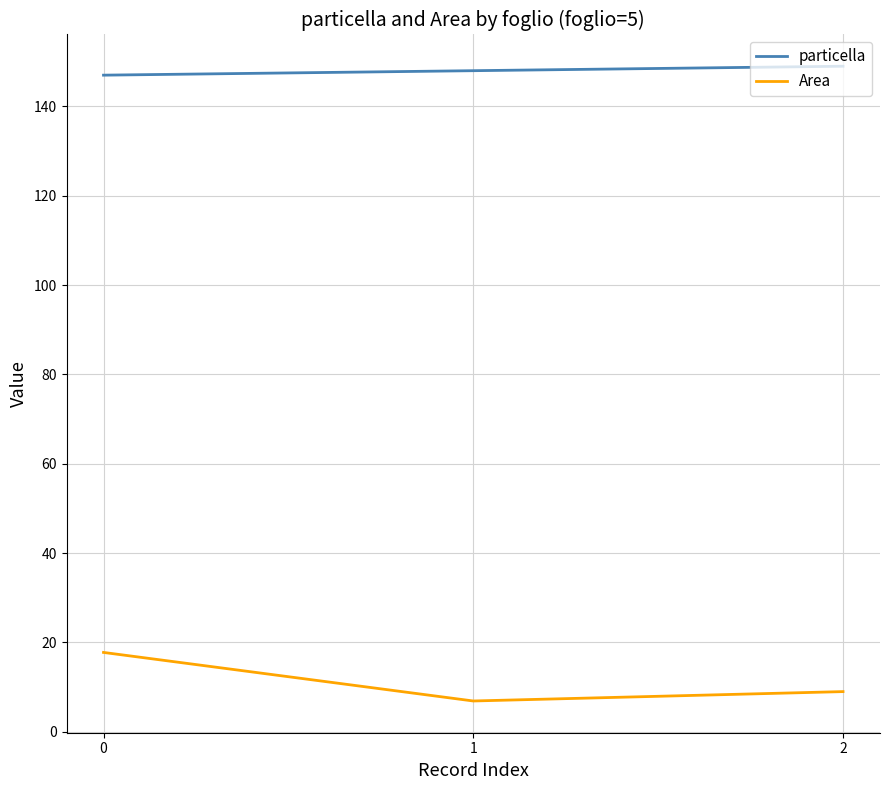

Which series has the largest range (max minus min)?

Area